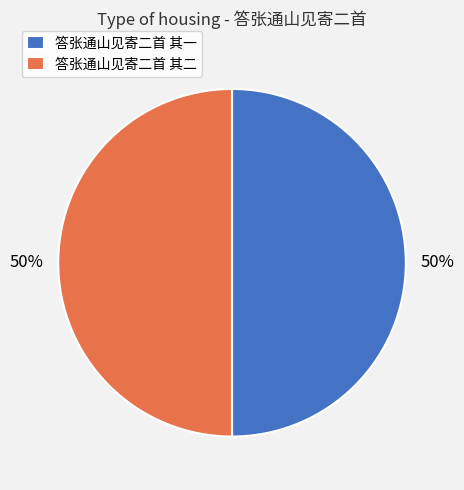

Is it true that 答张通山见寄二首 其一 is 41% of the pie?

False